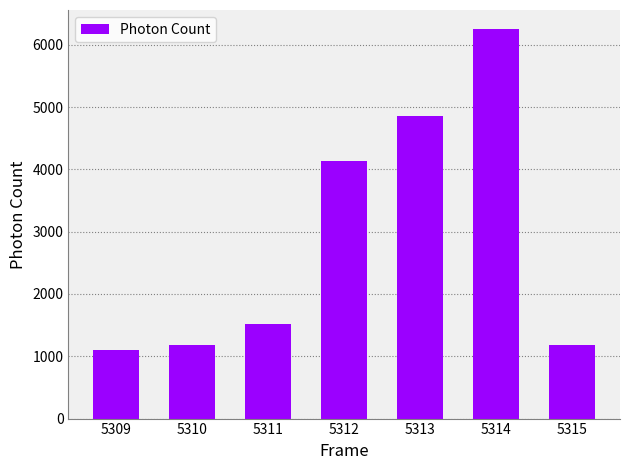

Read the value at 5315.

1186.6